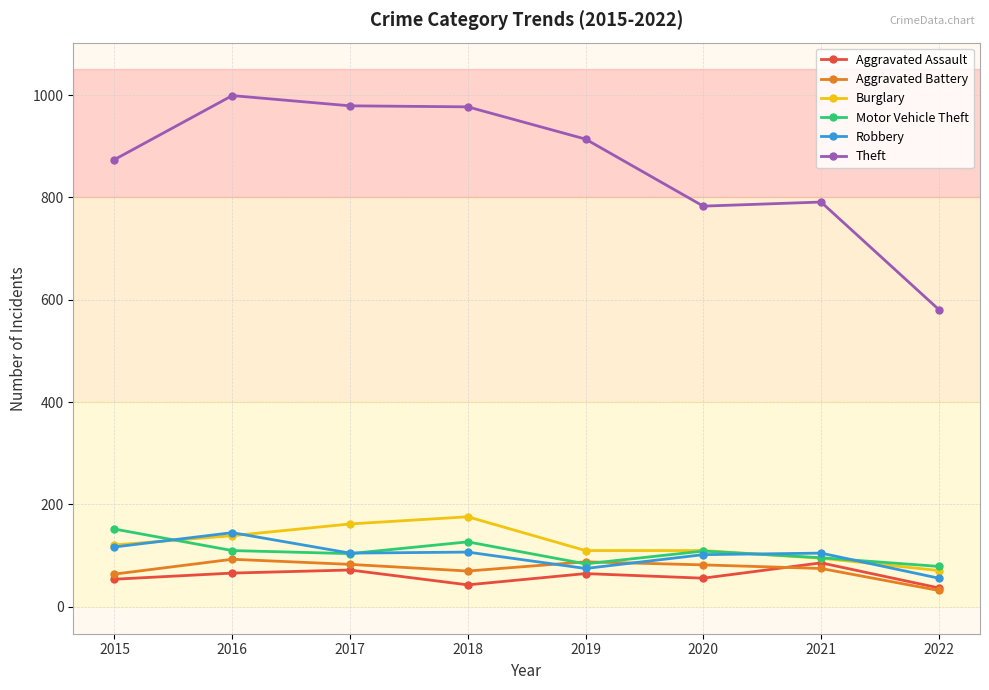

What is the difference between the highest and lowest values at 2015?

820